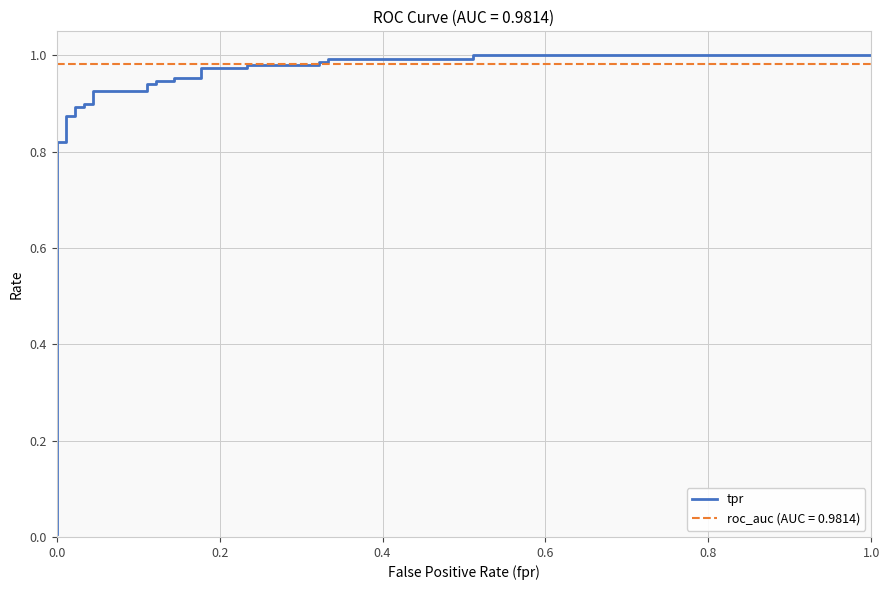

True or false: the data has more than 1 interior local peaks.

False